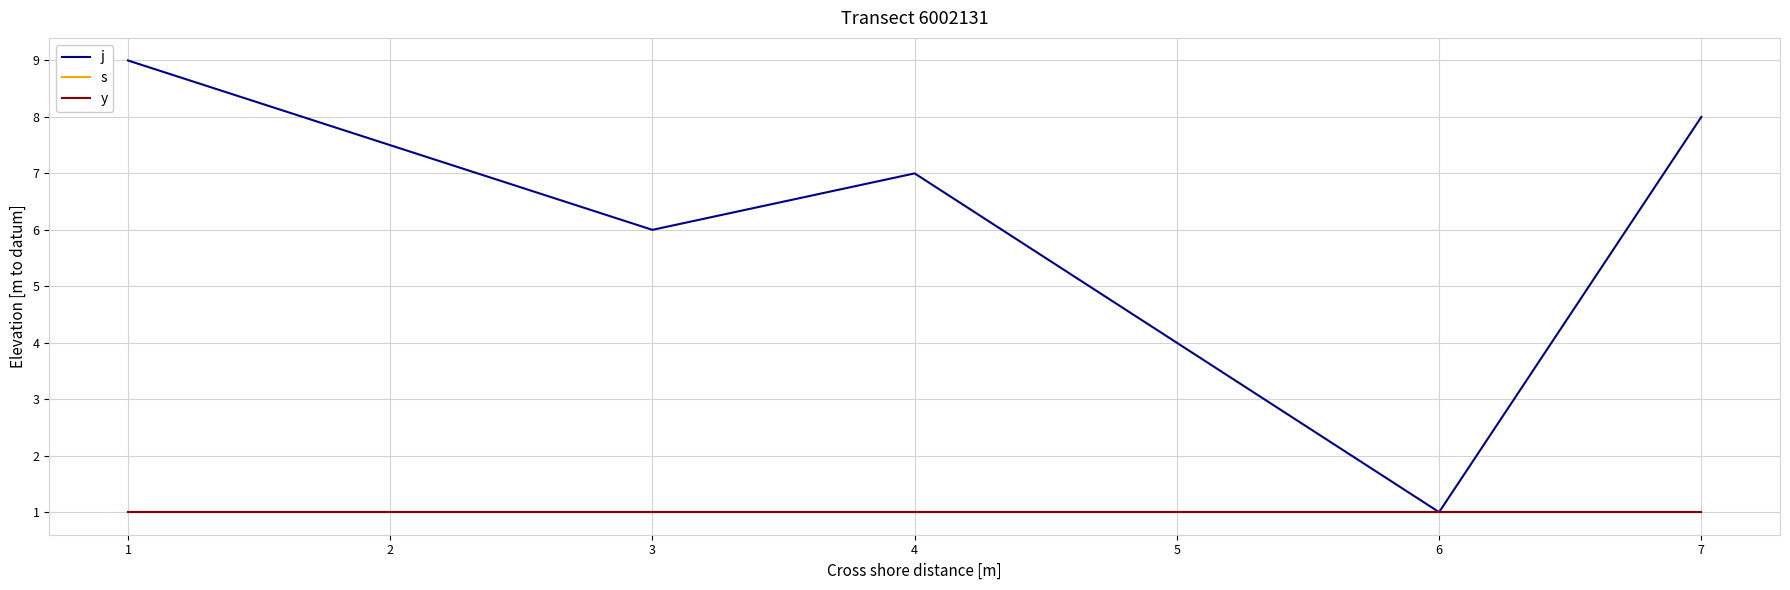

True or false: y and j intersect in this chart.

False